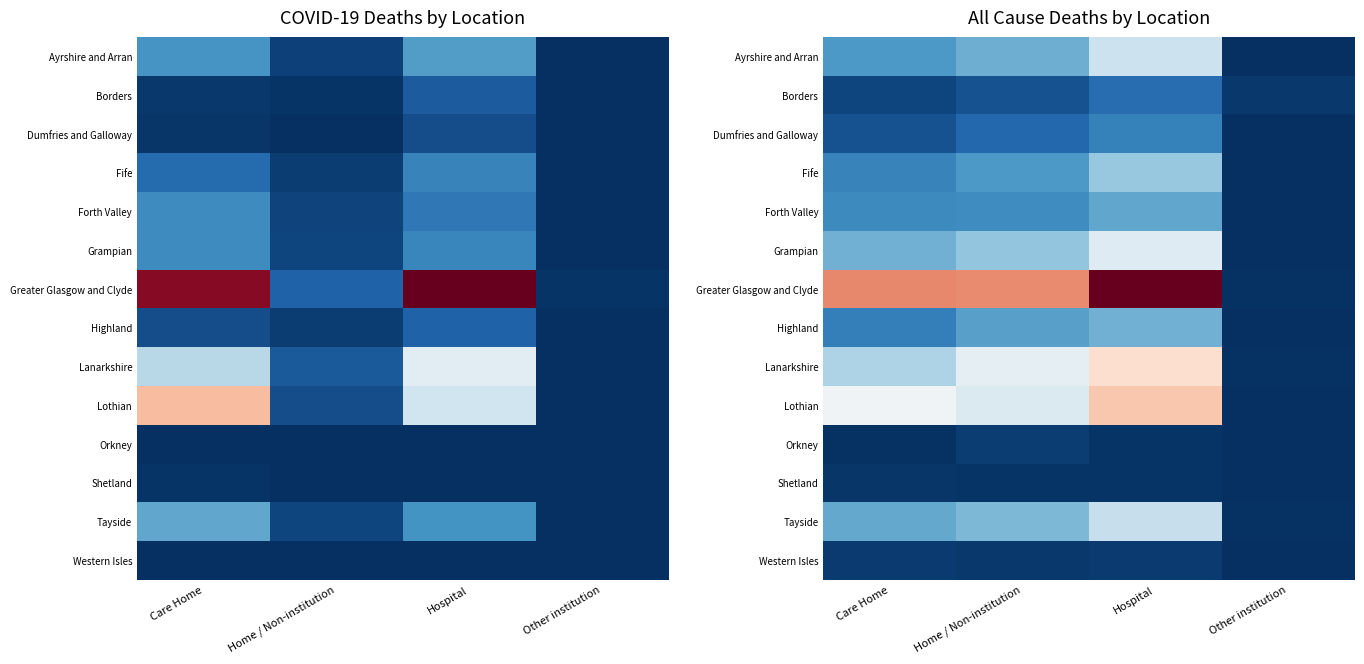

At how many categories does at least one series exceed 1162?

3